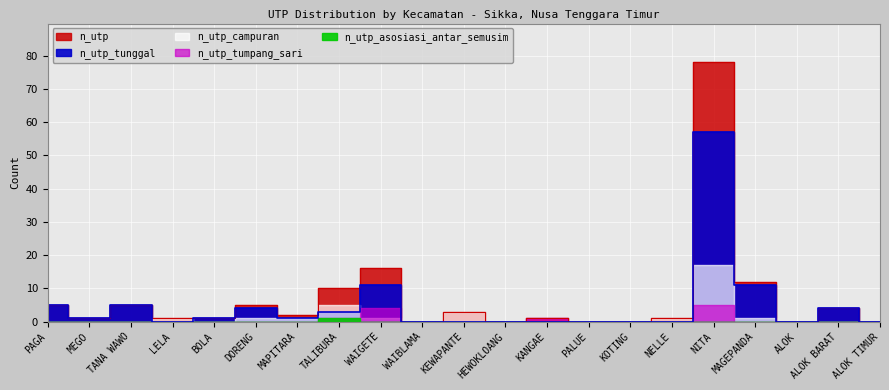

True or false: n_utp and n_utp_campuran intersect in this chart.

False